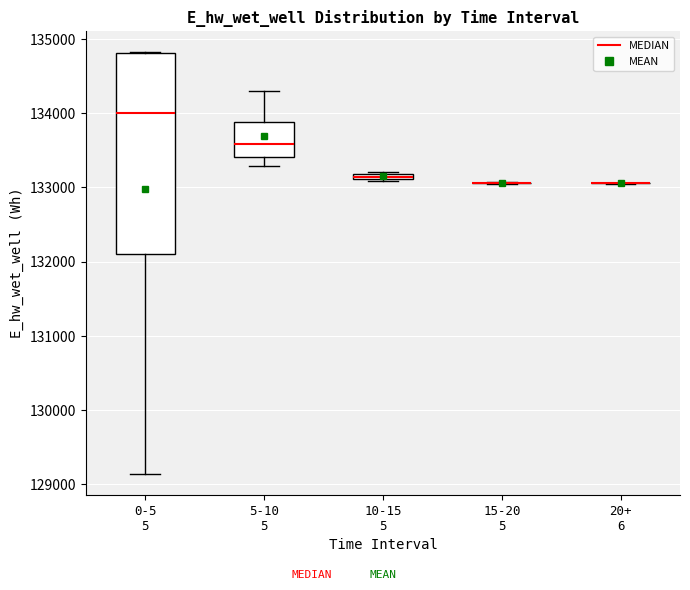

Comparing the boxes themselves (not the whiskers), which one is the tallest?

0-5 5